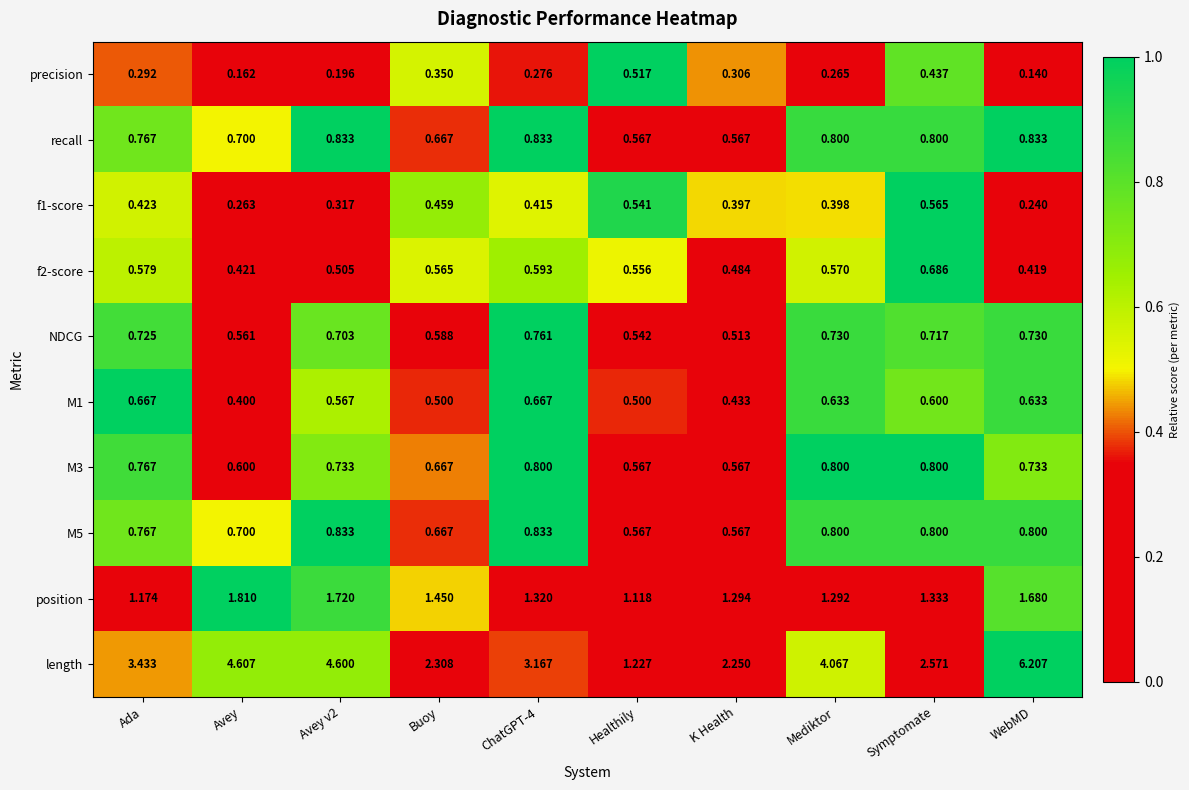

How many data points does each series have?

10